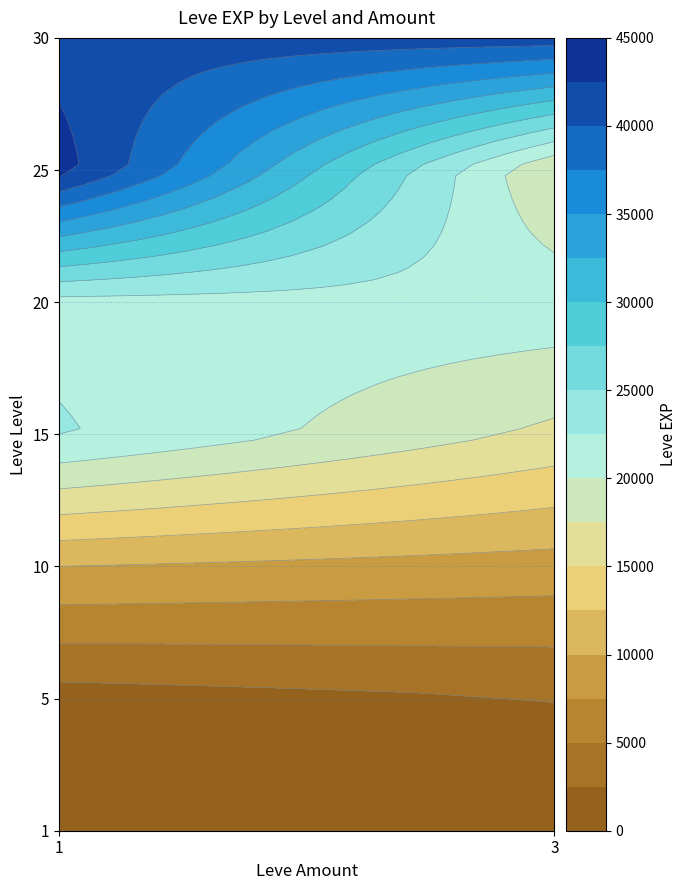

Which series has the largest total across all categories?

30